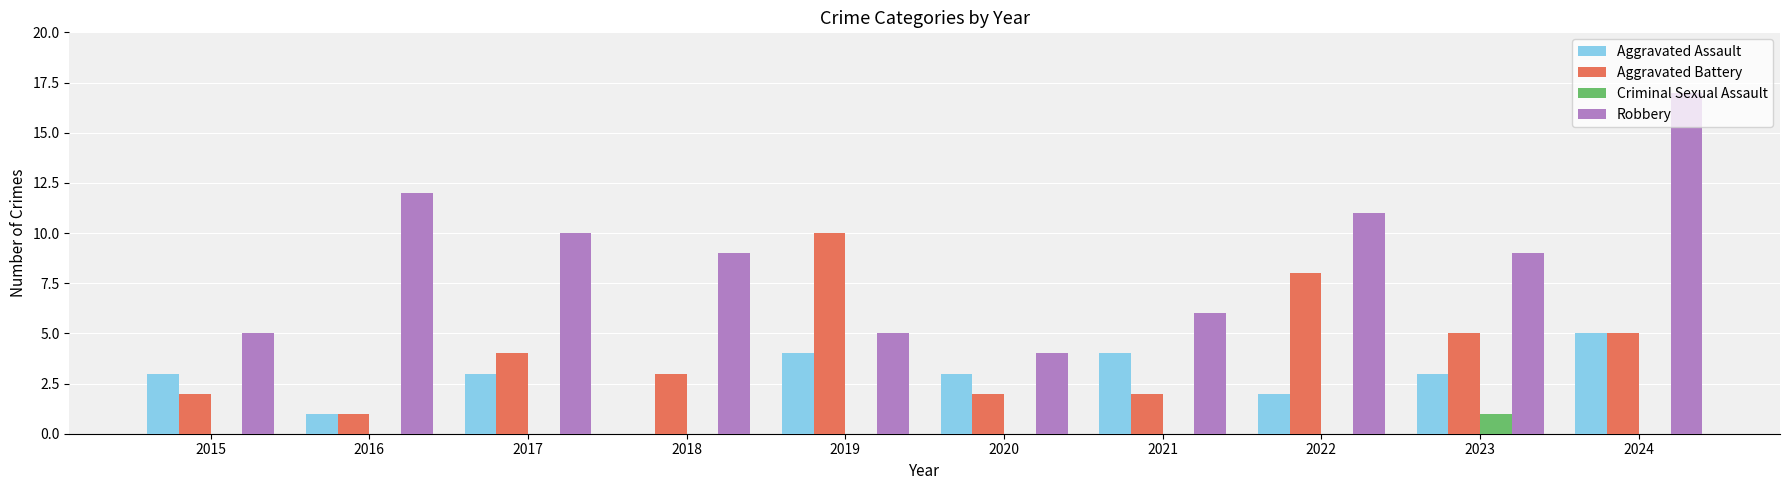

What is the difference between the Aggravated Battery values at 2016 and 2023?

4